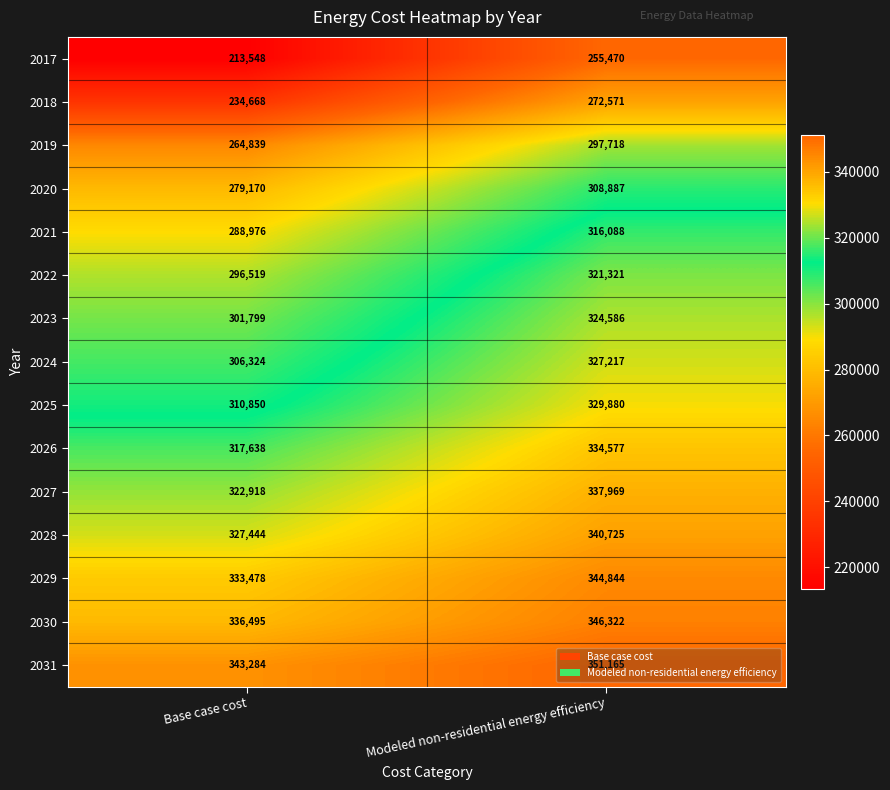

Which series has the largest range (max minus min)?

2017